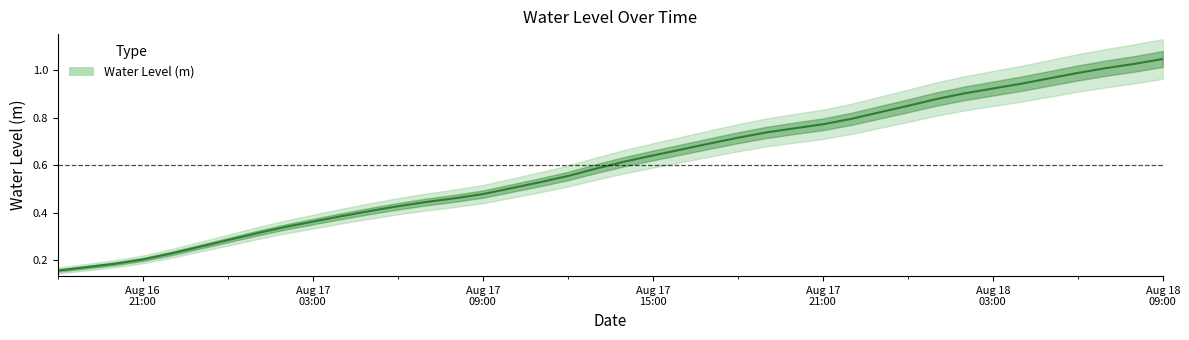

True or false: the data has more than 1 interior local peaks.

False